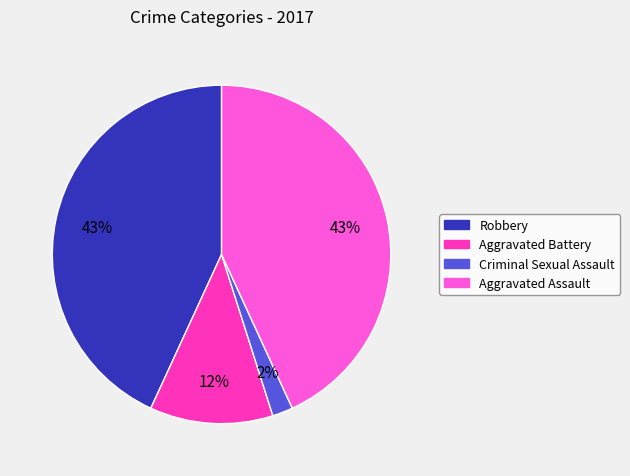

Is there any slice that represents more than half of the pie?

No